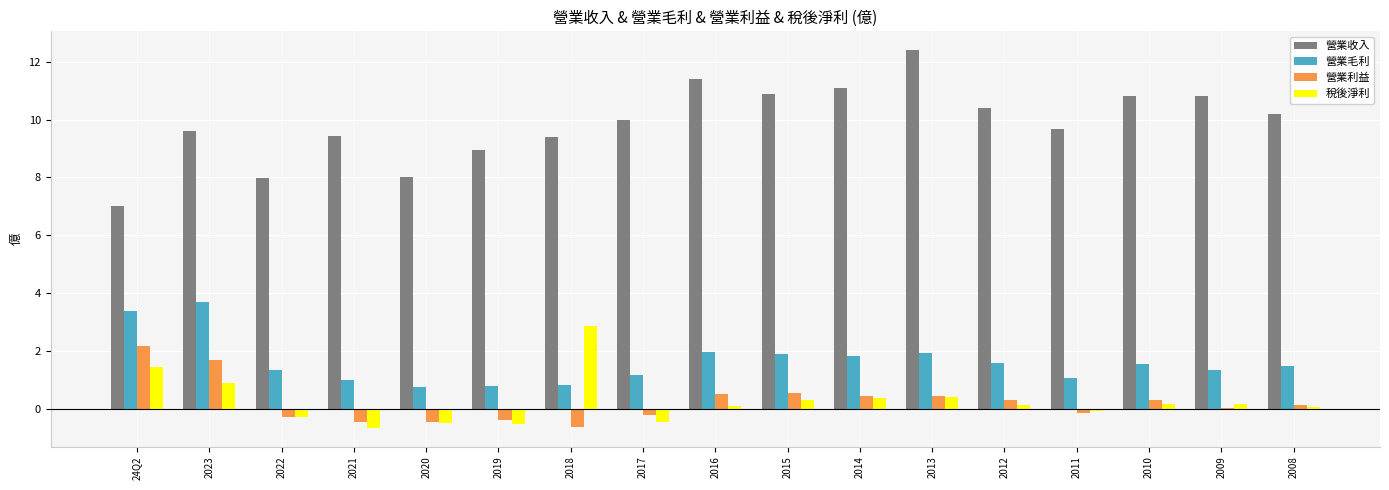

Between 2017 and 2013, which series saw the biggest shift?

營業收入